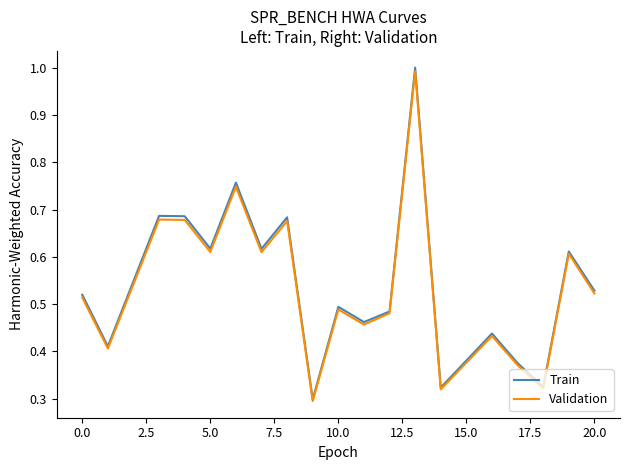

Which series has the widest spread of values?

Train